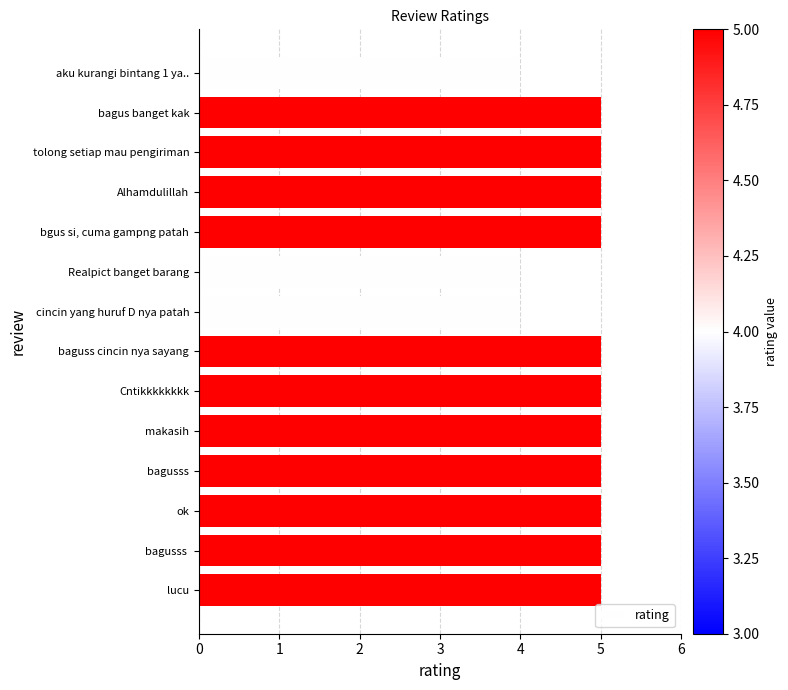

What is the sum of the values at aku kurangi bintang 1 ya.. and ok?

9